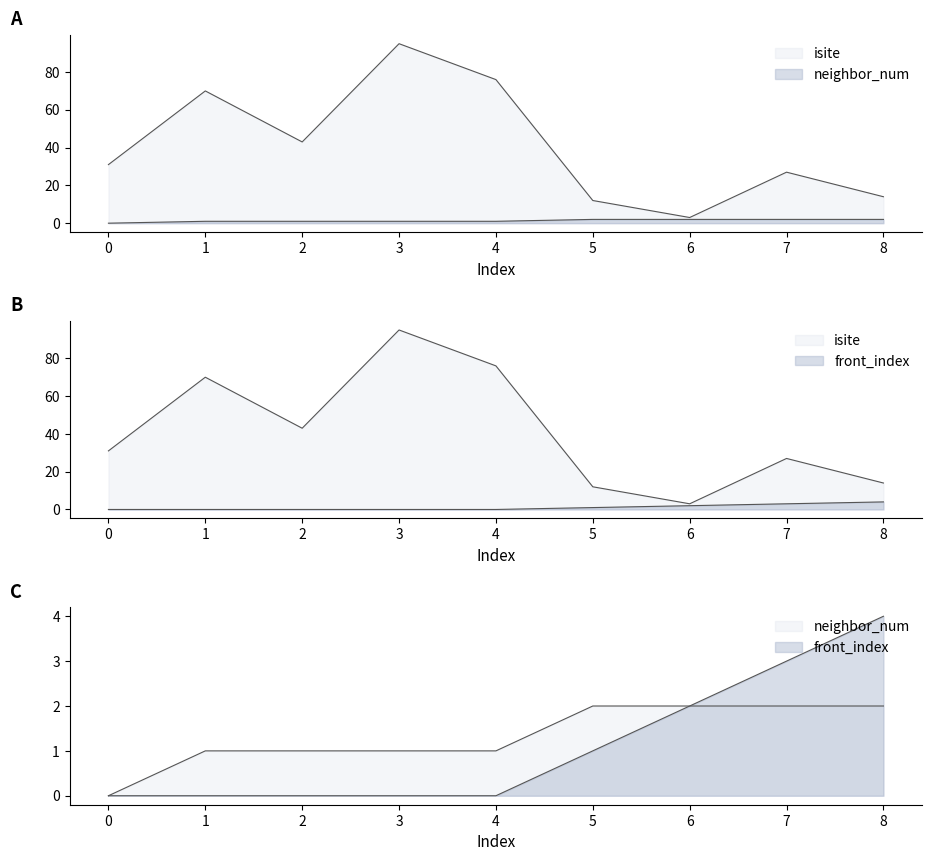

What is the difference between the maximum and minimum values in the neighbor_num series?

2